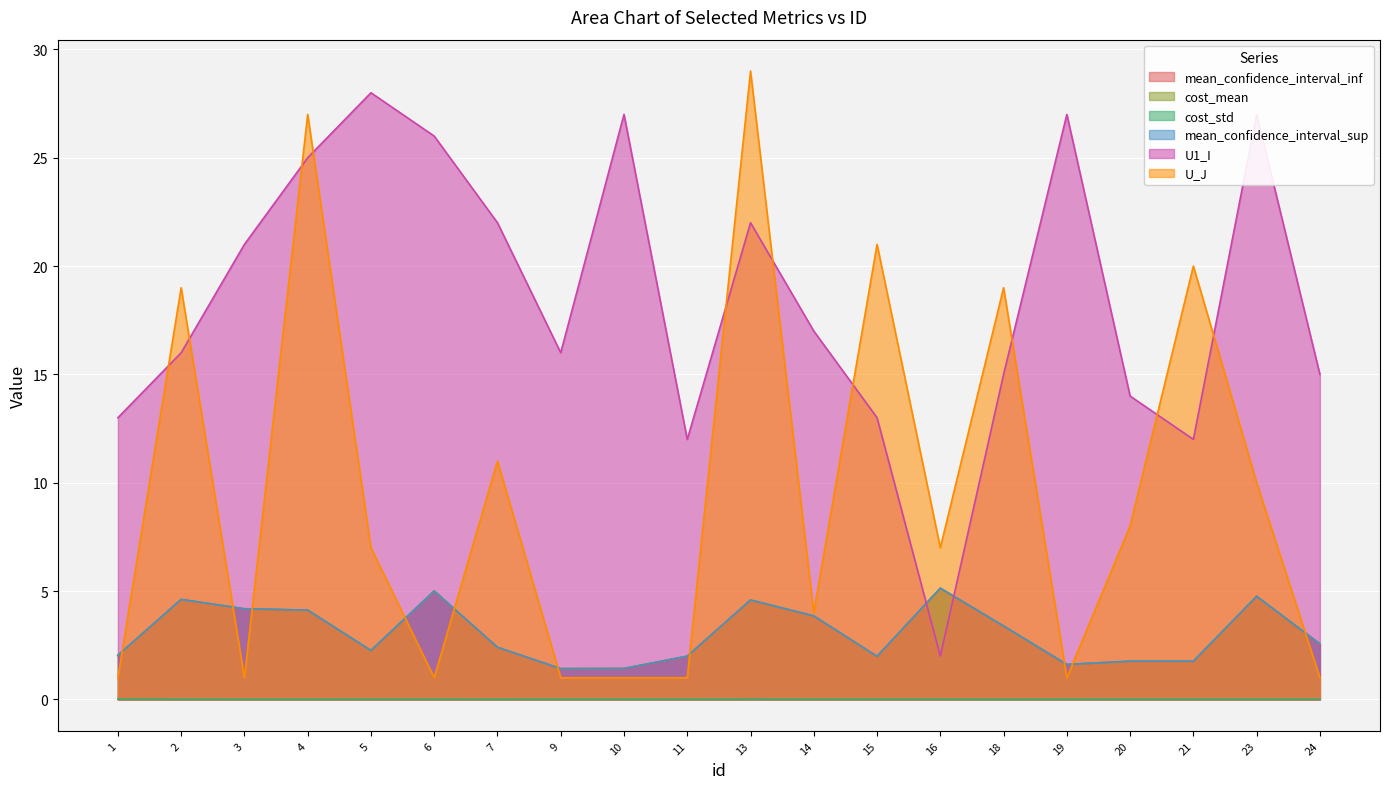

Which series has the widest spread of values?

U_J